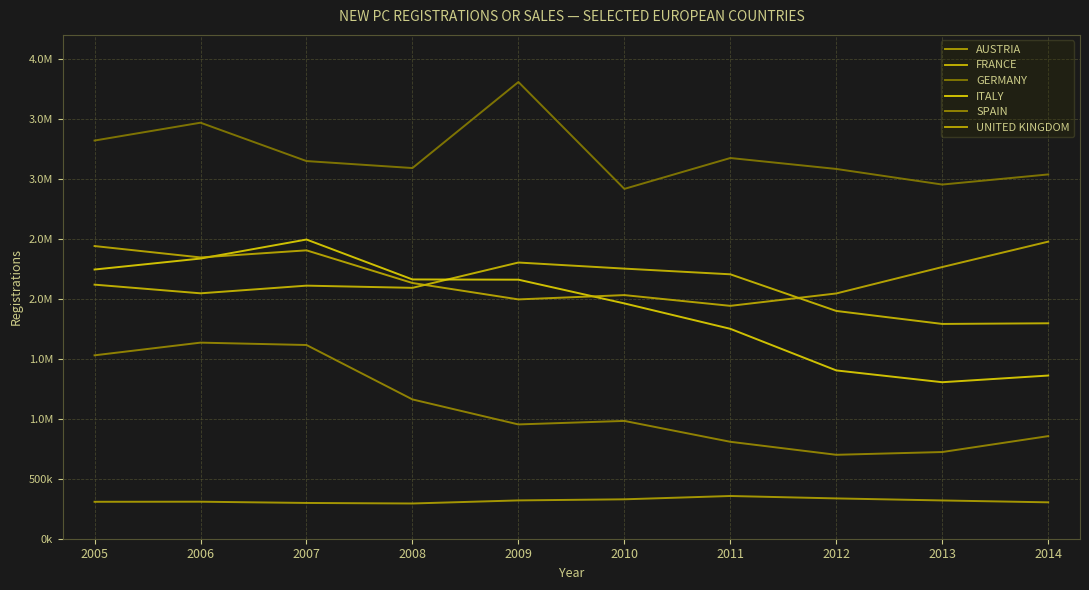

How many interior local valleys does the FRANCE series have?

3